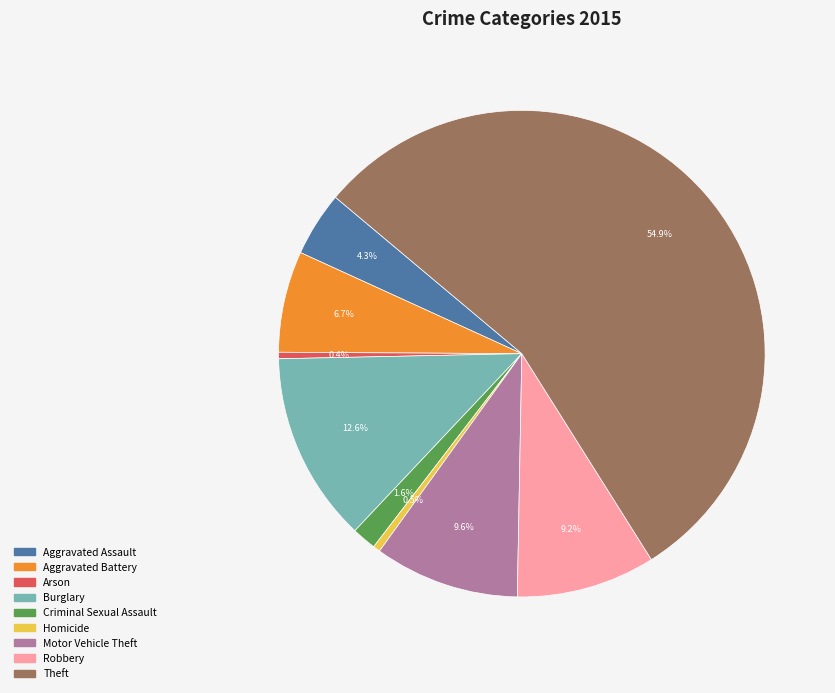

Which category has the biggest portion of the pie?

Theft